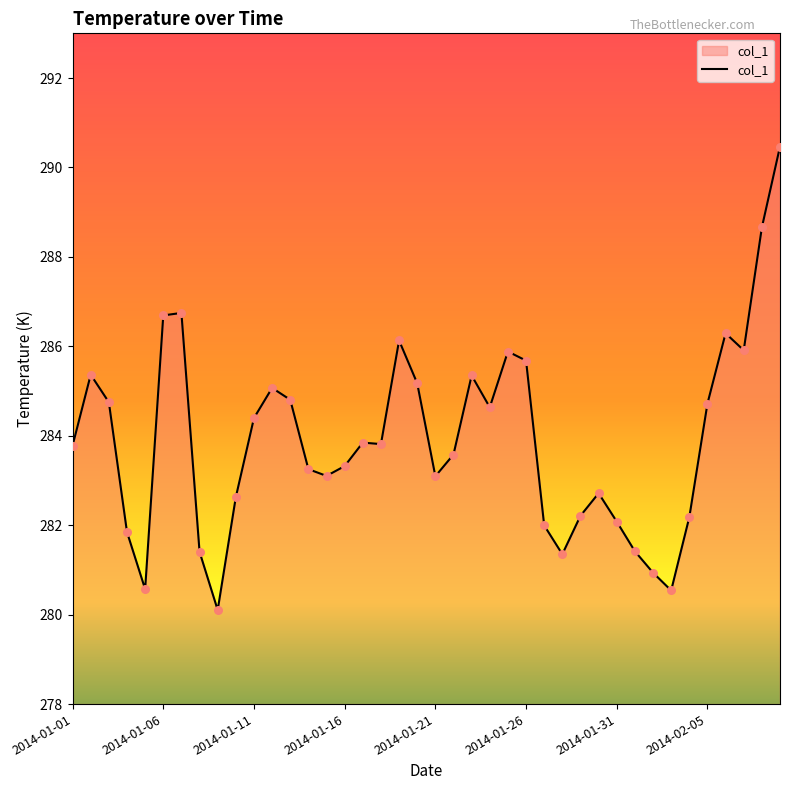

What is the maximum value shown in the chart?

290.5